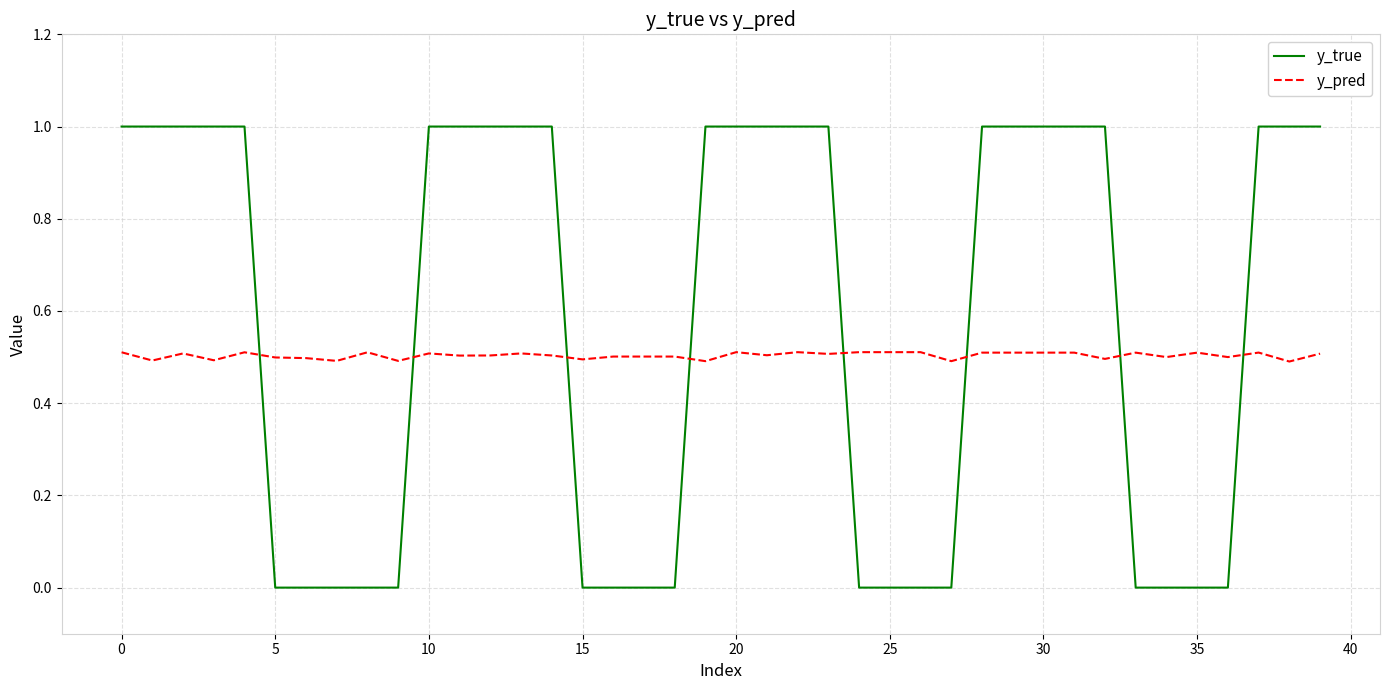

How many times do y_pred and y_true cross each other?

8